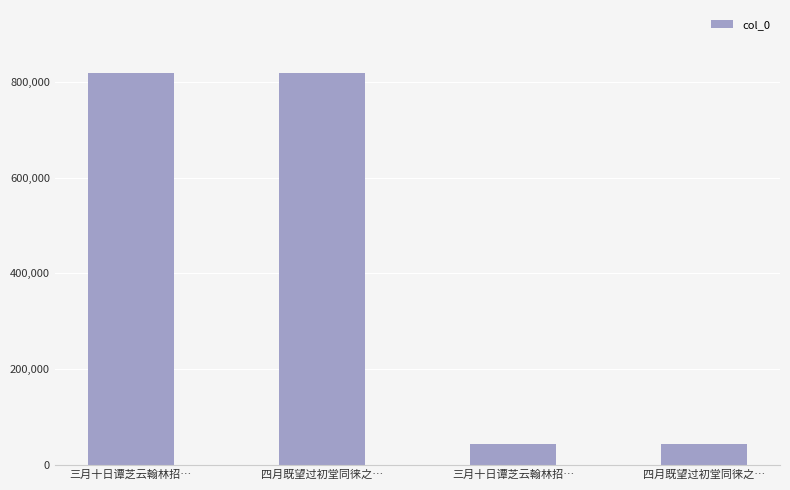

How many bars are there in total?

4